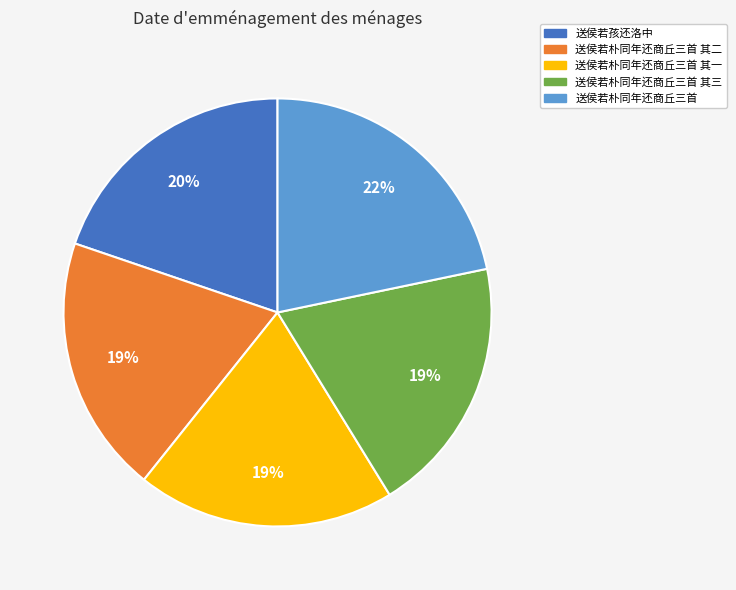

Does 送侯若朴同年还商丘三首 represent more than half of the total?

No